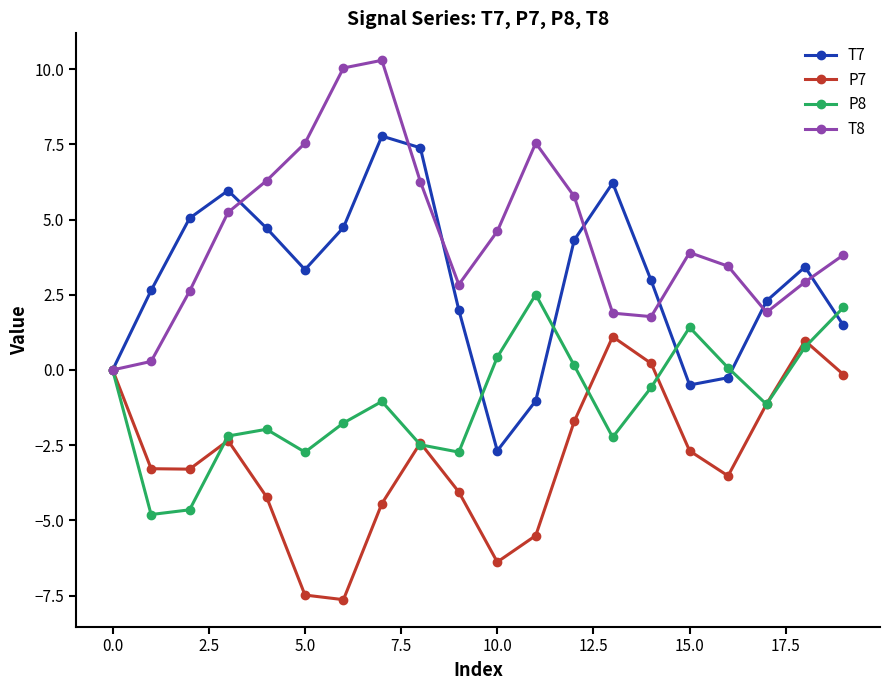

Which series has the largest total across all categories?

T8